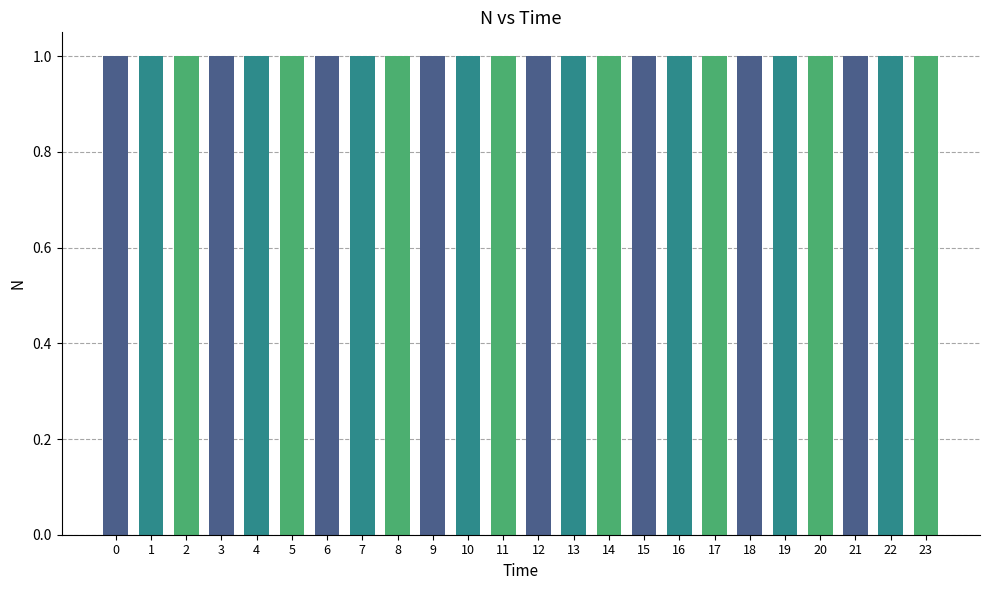

Reading left to right, what are all the values shown in this chart?

1.0	1.0	1.0	1.0	1.0	1.0	1.0	1.0	1.0	1.0	1.0	1.0	1.0	1.0	1.0	1.0	1.0	1.0	1.0	1.0	1.0	1.0	1.0	1.0